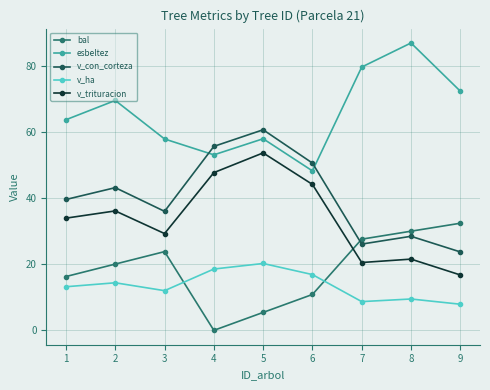

What is the sum of the esbeltez values at 8 and 1?

150.7